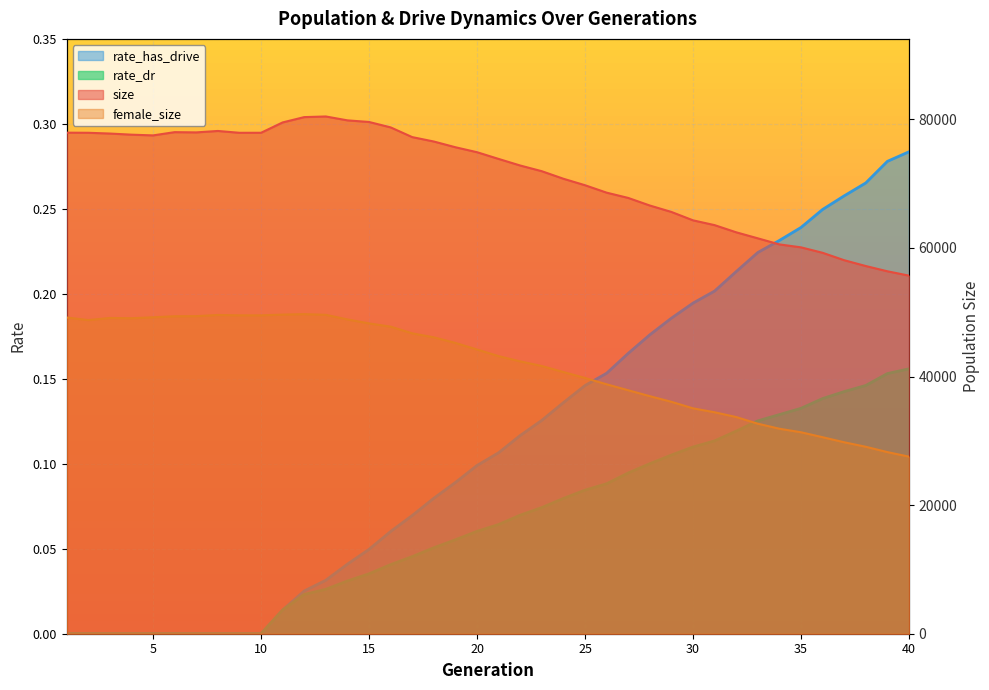

What is the difference between the female_size values at 16 and 39?

19517.0